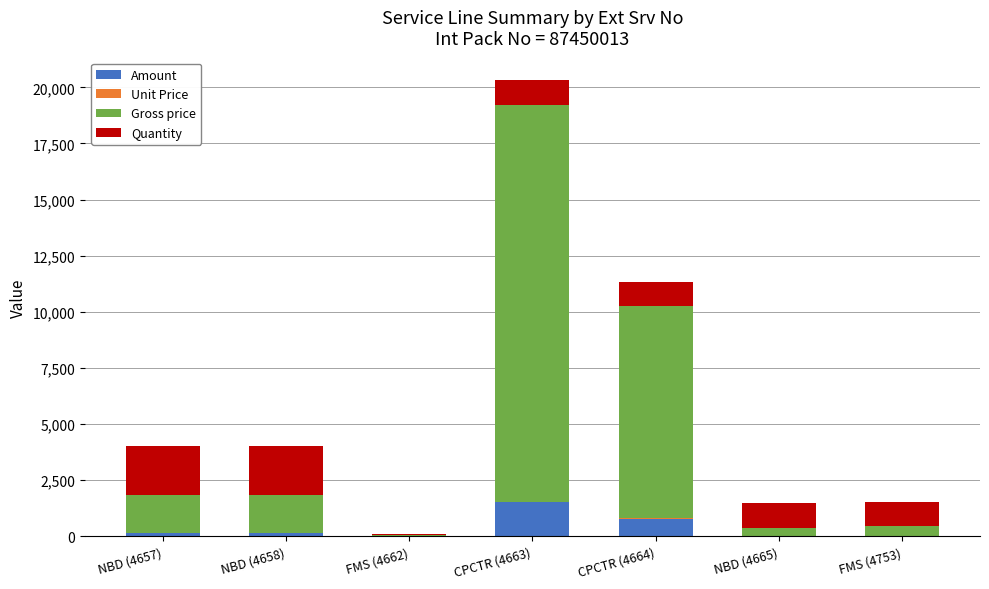

At which category is the sum across all series the highest?

CPCTR (4663)